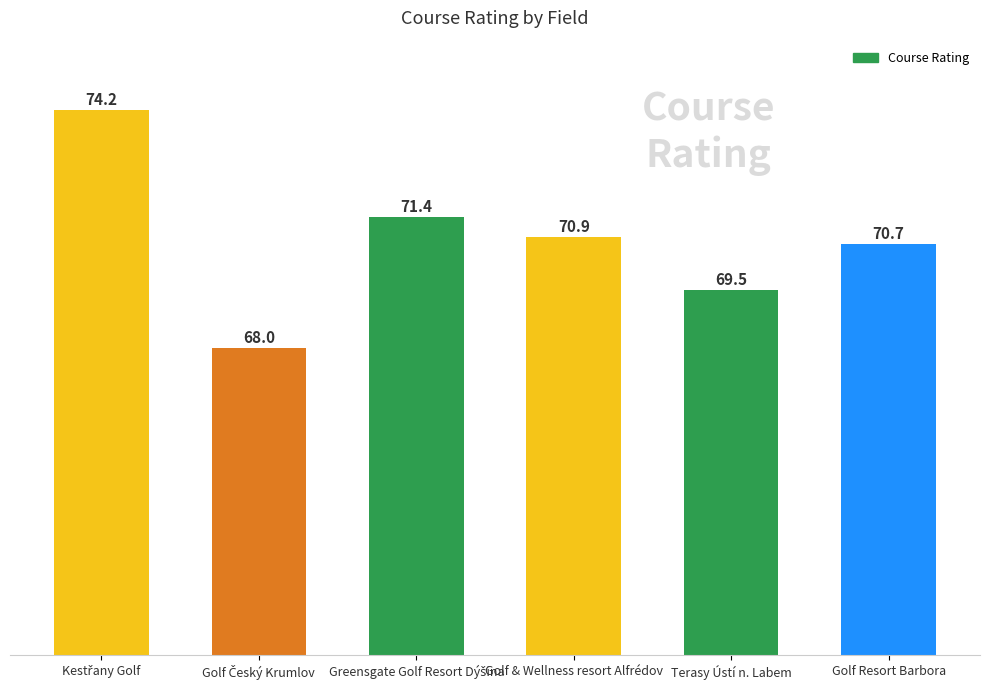

Where is the data nearest to the value 71?

Golf & Wellness resort Alfrédov